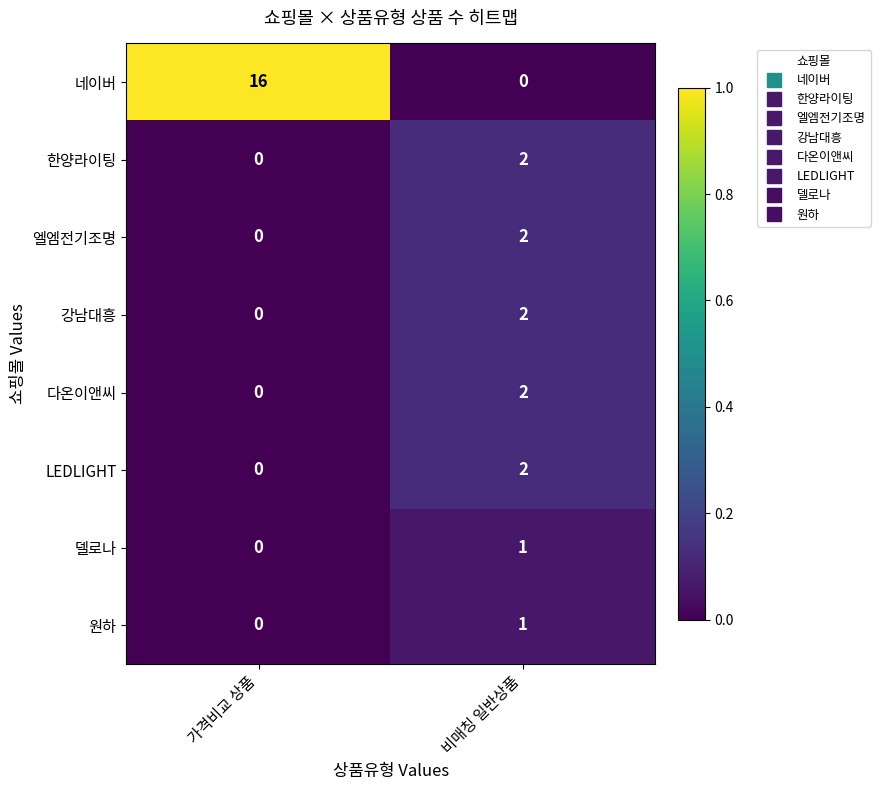

What is the spread (max minus min) of values at 가격비교 상품?

16